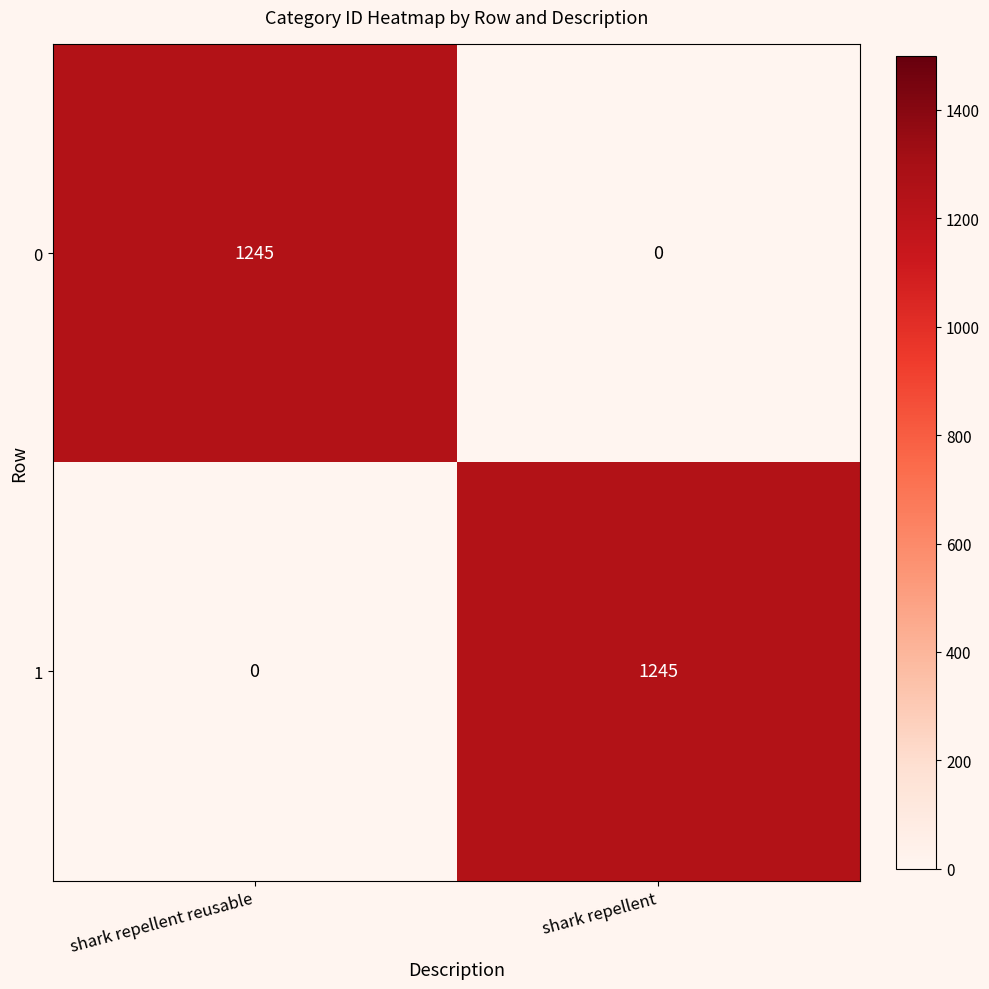

At which label does 1 reach its peak?

shark repellent